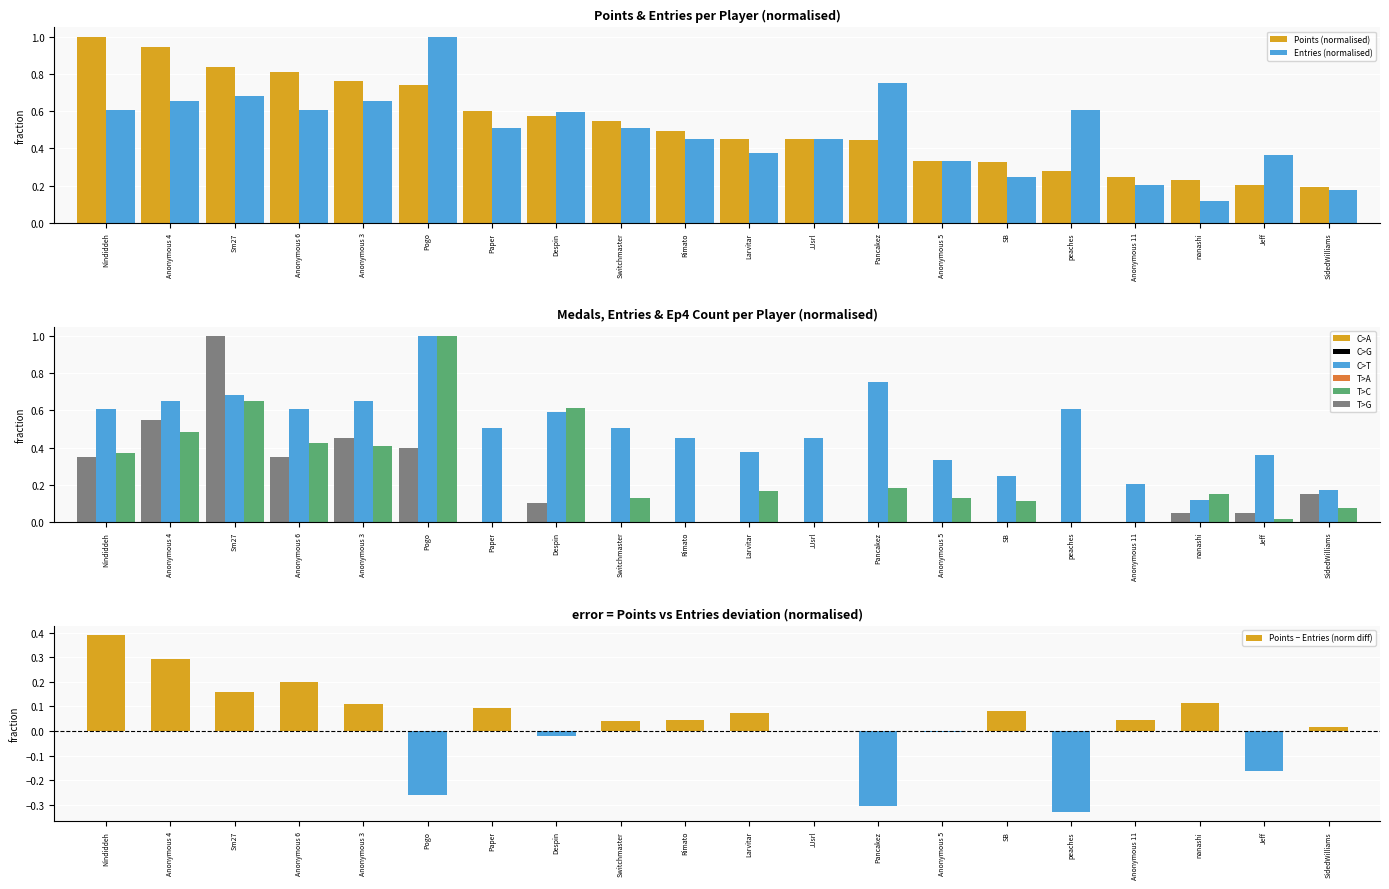

What is the difference between the maximum and second lowest values in the Points (normalised) series?

0.8